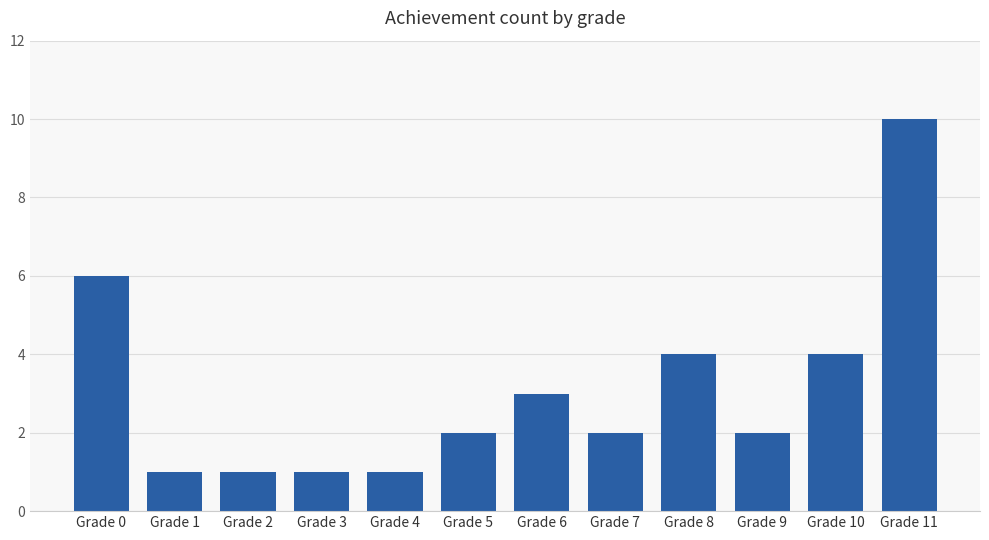

Which label corresponds to the largest value in the chart?

Grade 11